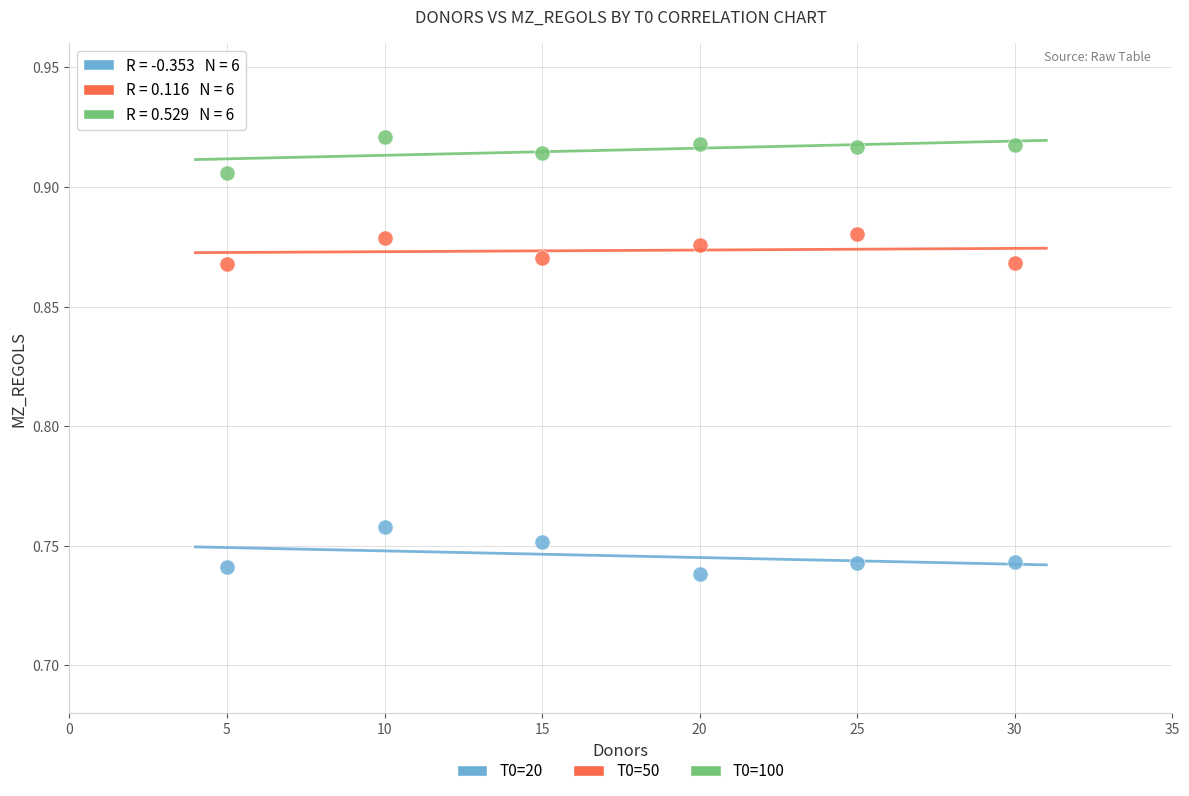

Across all data points, what is the range of X values (max minus min)?

25.0